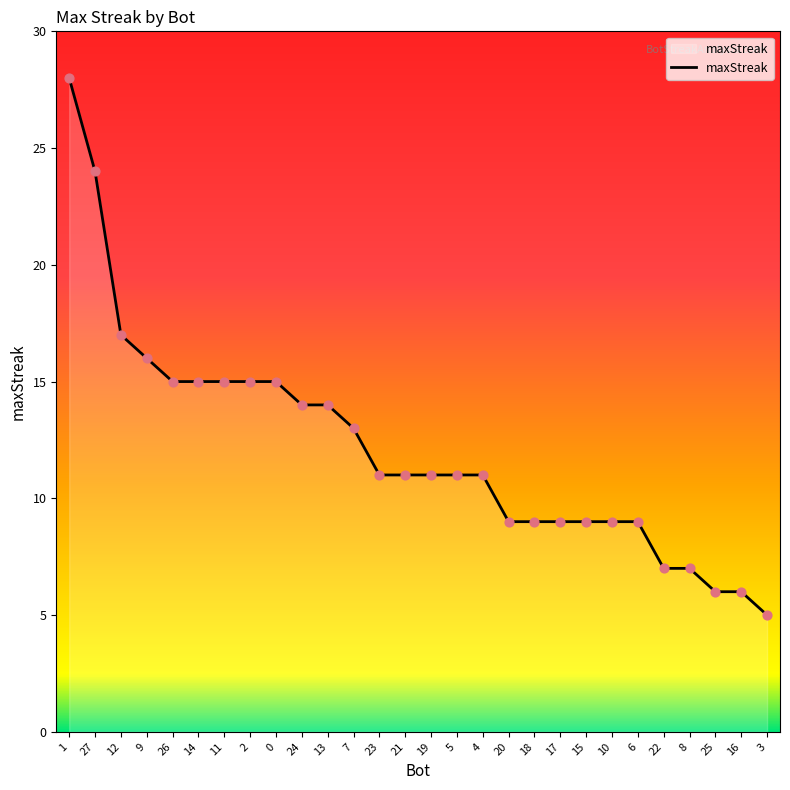

What is the change in value from 5 to 6?

-2